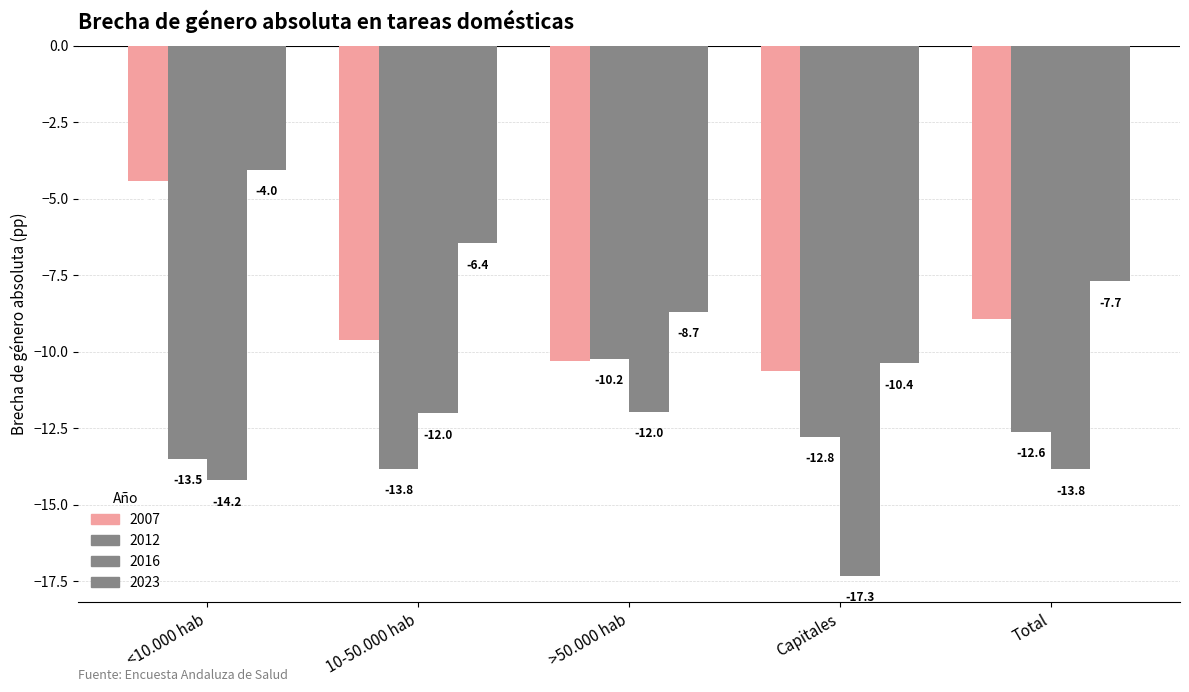

Which series has the largest total across all categories?

2023